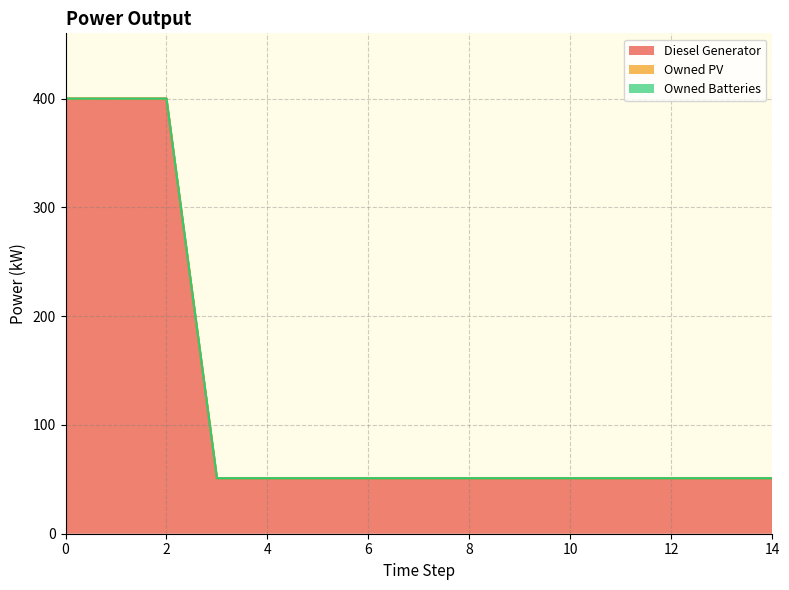

Reading left to right, extract all data points from this chart.

Diesel Generator: 0=400	1=400	2=400	3=51	4=51	5=51	6=51	7=51	8=51	9=51	10=51	11=51	12=51	13=51	14=51
Owned PV: 0=0	1=0	2=0	3=0	4=0	5=0	6=0	7=0	8=0	9=0	10=0	11=0	12=0	13=0	14=0
Owned Batteries: 0=0	1=0	2=0	3=0	4=0	5=0	6=0	7=0	8=0	9=0	10=0	11=0	12=0	13=0	14=0